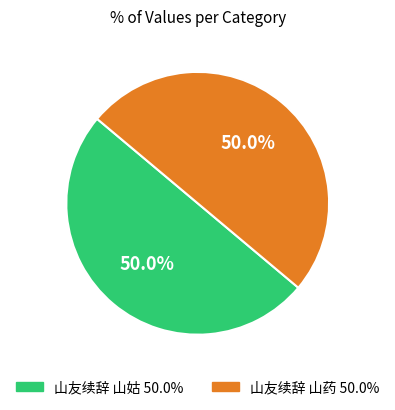

The 山友续辞 山药 slice represents 50% of the pie. True or false?

True